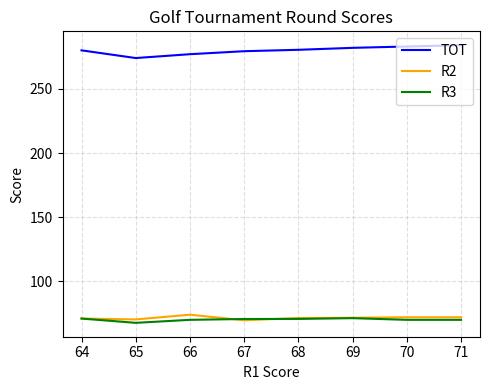

What is the spread (max minus min) of values at 66?

207.0